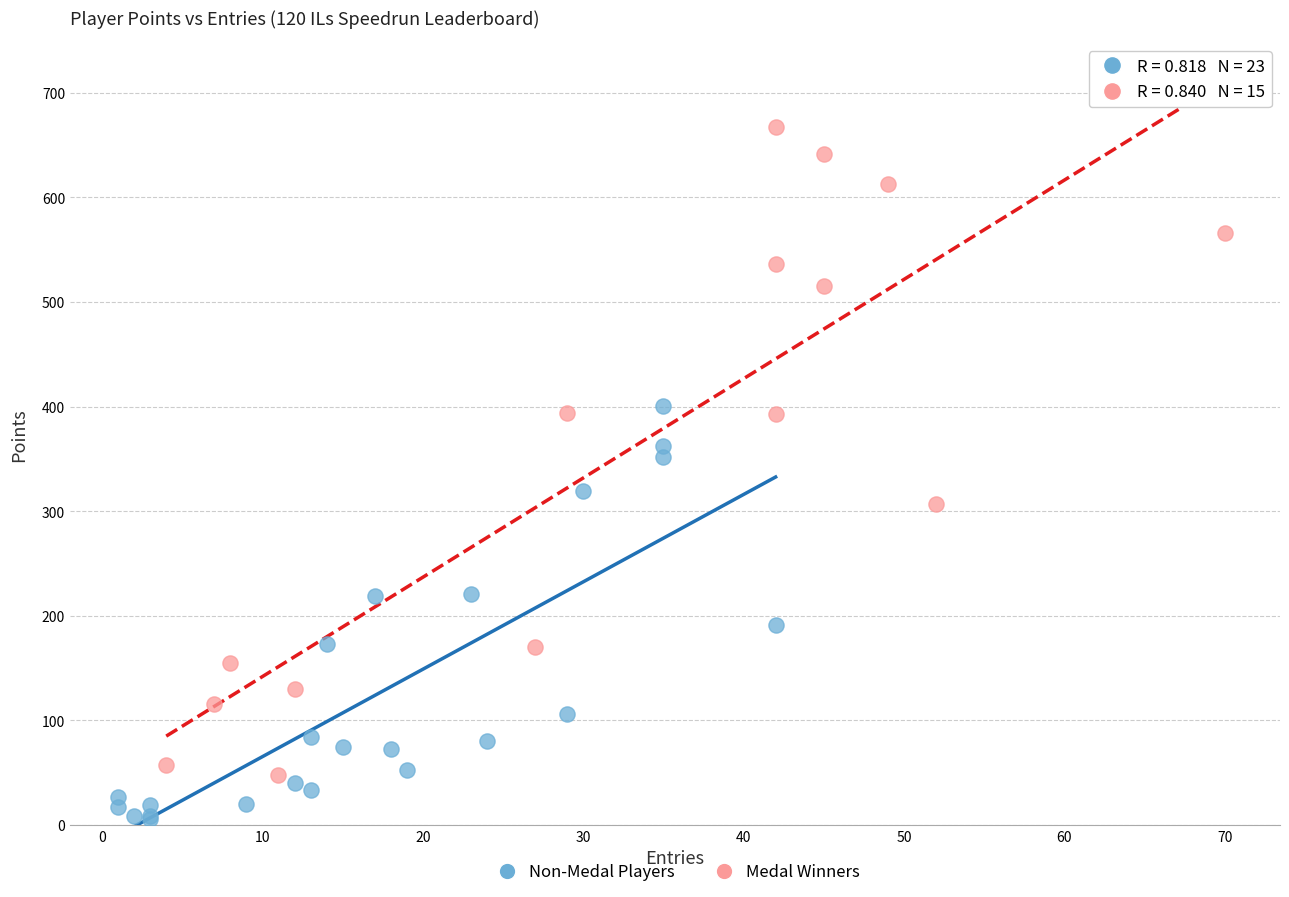

Which series contains the highest Y value?

Medal Winners